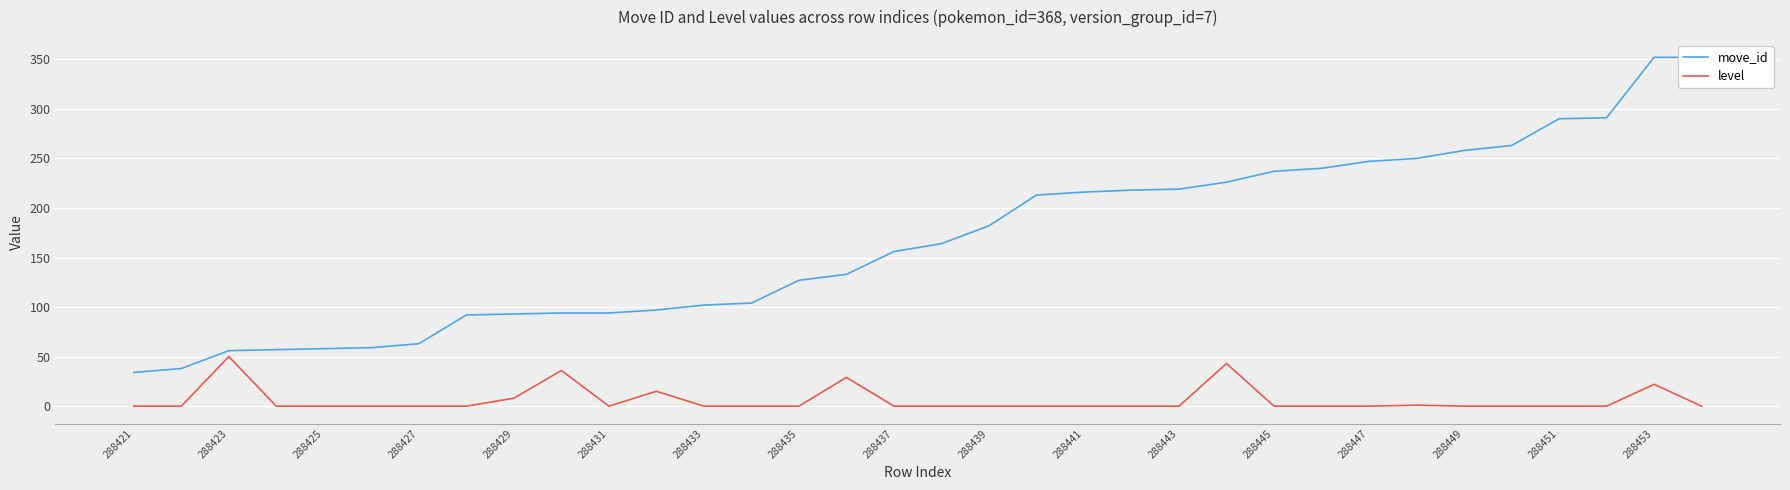

Reading left to right, list all the values displayed in this chart.

move_id: 34	38	56	57	58	59	63	92	93	94	94	97	102	104	127	133	156	164	182	213	216	218	219	226	237	240	247	250	258	263	290	291	352	352
level: 0	0	50	0	0	0	0	0	8	36	0	15	0	0	0	29	0	0	0	0	0	0	0	43	0	0	0	1	0	0	0	0	22	0